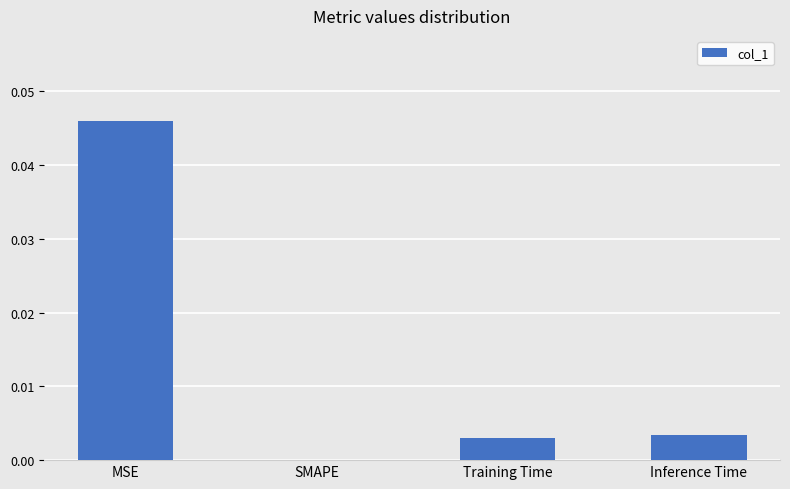

Which category has the highest value across all series?

MSE